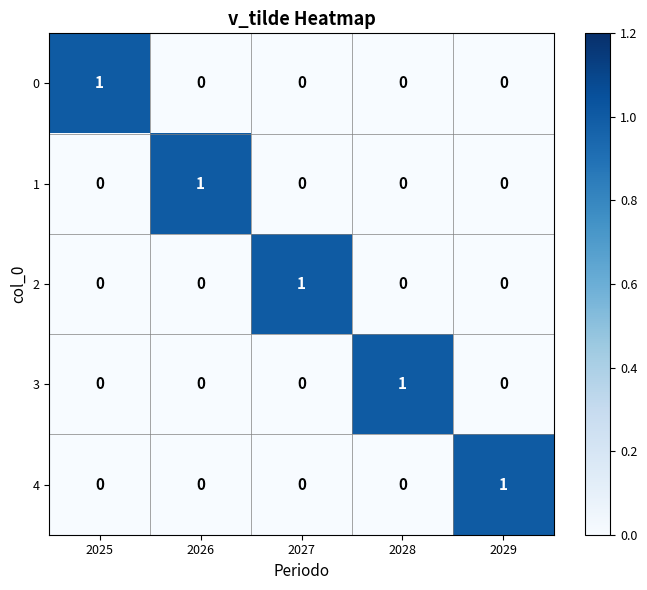

How many categories are shown in the chart?

5